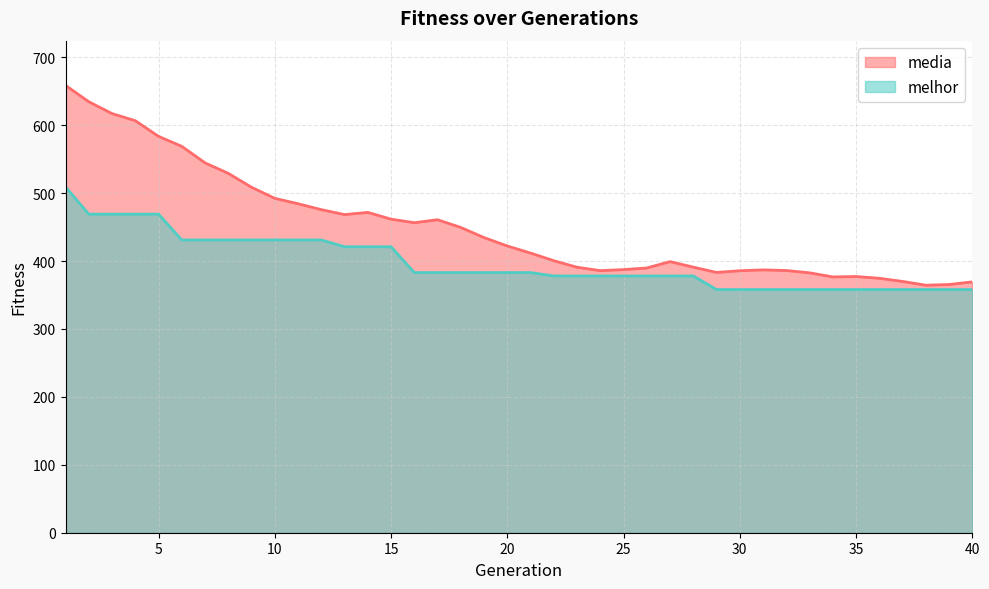

Is the value of media at 9 greater than the value of melhor at 24?

Yes